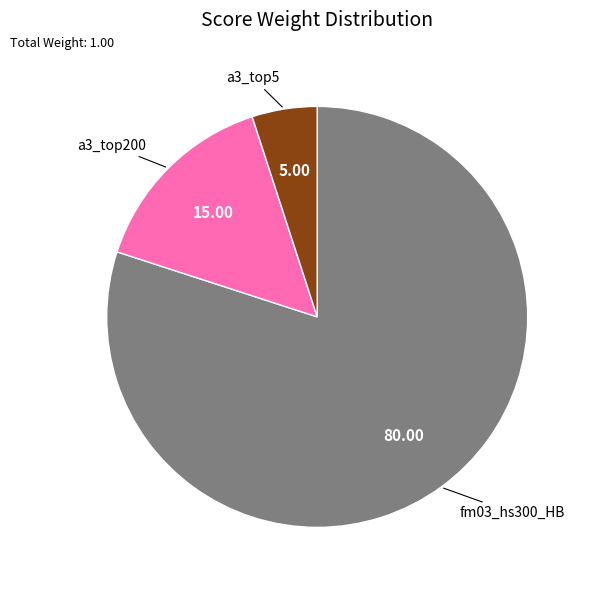

Is there any slice that represents more than half of the pie?

Yes